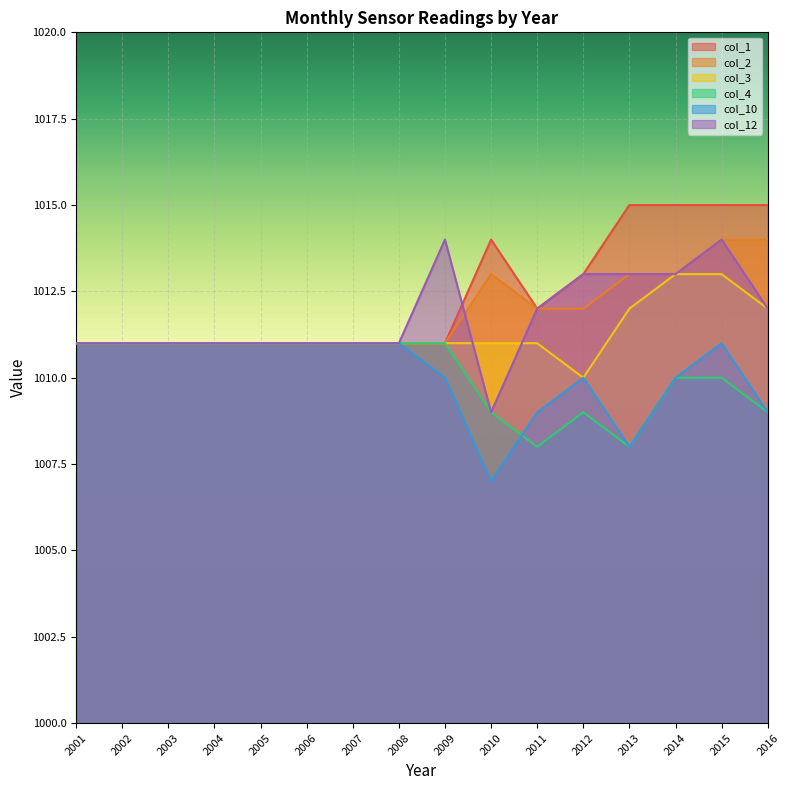

The col_3 series shows 1782 at 2004. True or false?

False